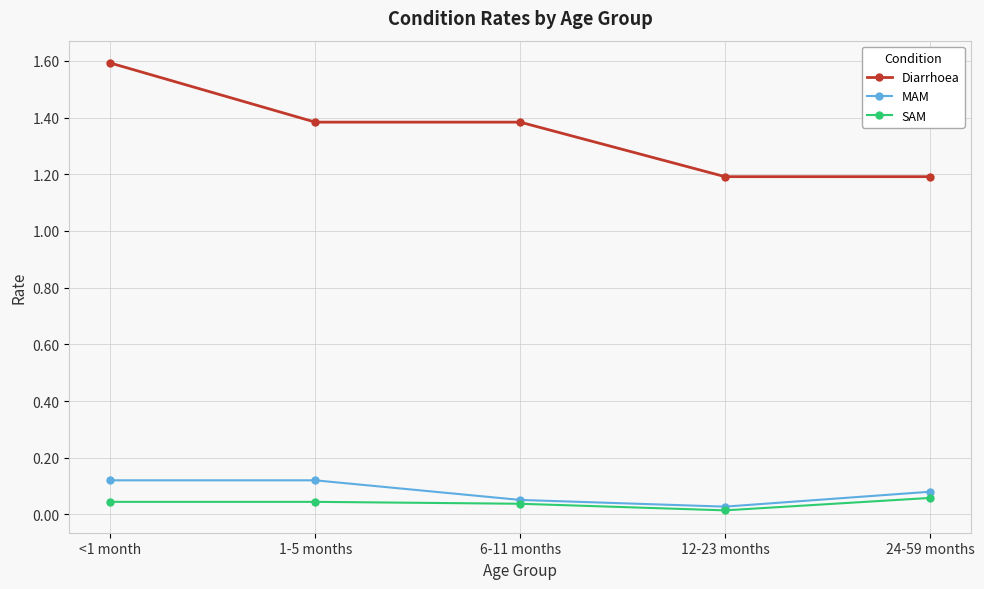

At how many categories does at least one series exceed 1?

5